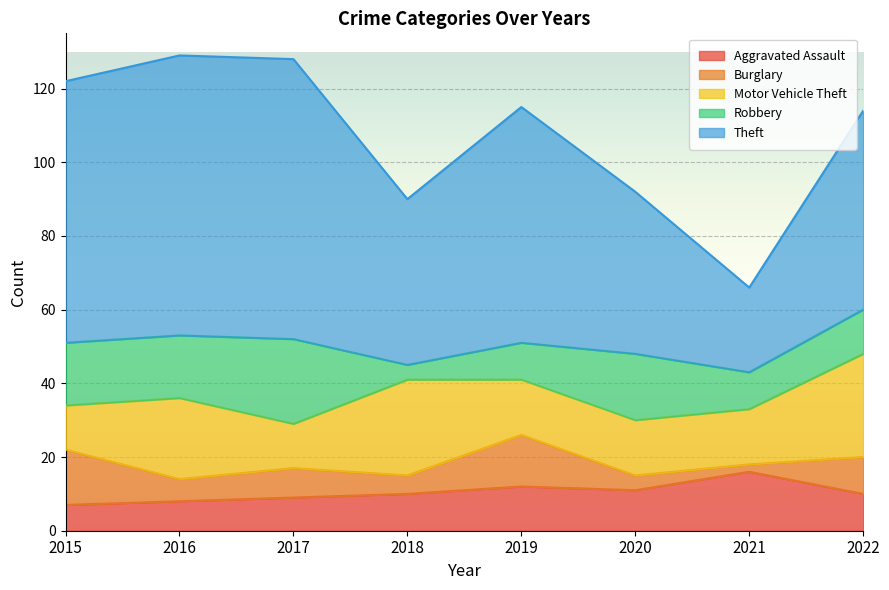

Does the chart display data point markers on the line(s)?

No